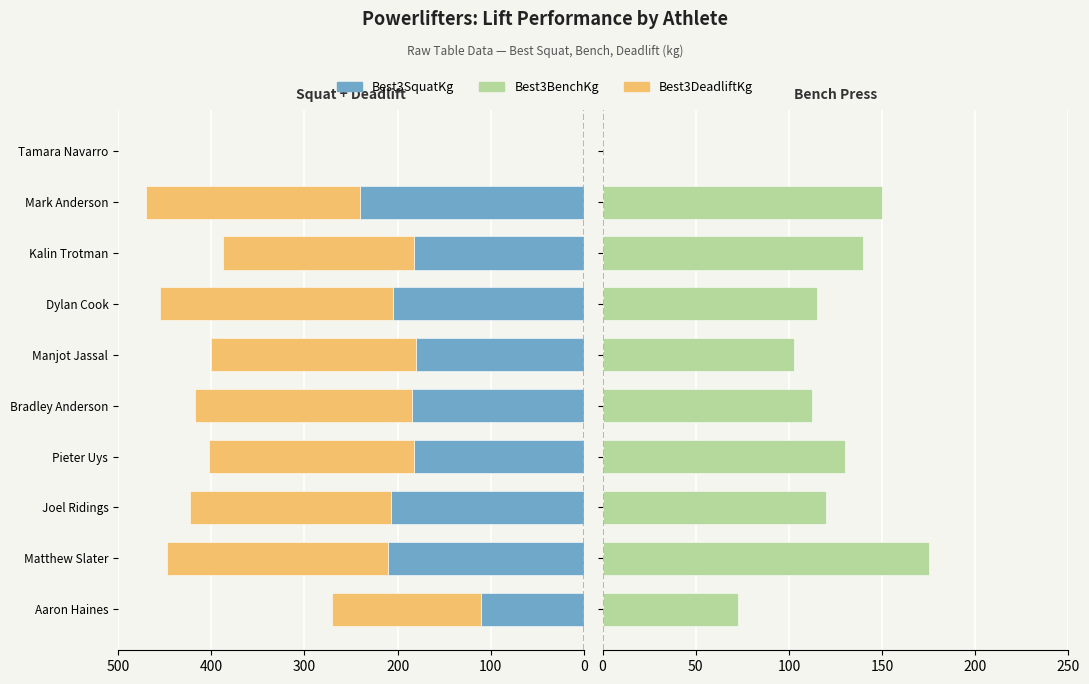

Reading left to right, extract all data points from this chart.

Best3SquatKg: -110.0	-210.0	-207.5	-182.5	-185.0	-180.0	-205.0	-182.5	-240.0	0.0
Best3DeadliftKg: -160.0	-237.5	-215.0	-220.0	-232.5	-220.0	-250.0	-205.0	-230.0	0.0
Best3BenchKg: 72.5	175.0	120.0	130.0	112.5	102.5	115.0	140.0	150.0	0.0